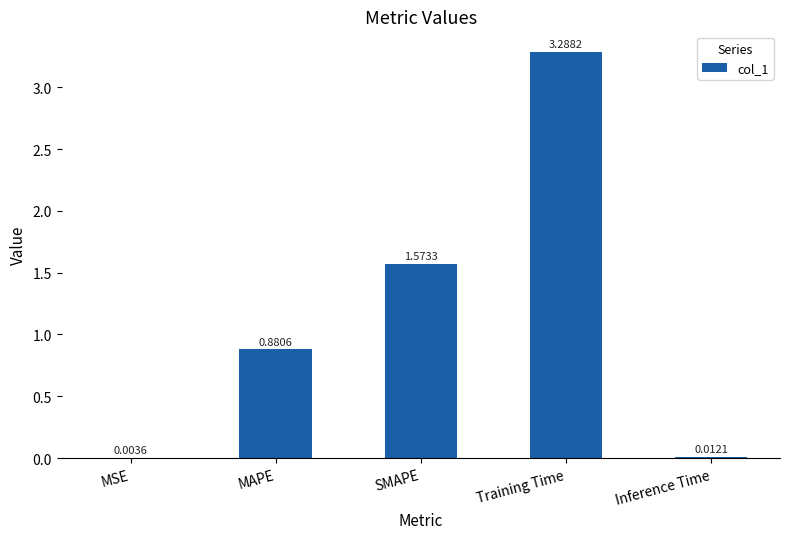

What is the change in value from MAPE to Training Time?

+2.4